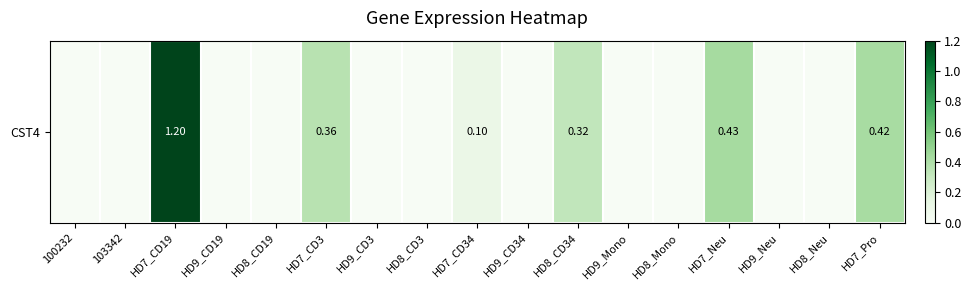

What is the difference between the second highest and minimum values?

0.4